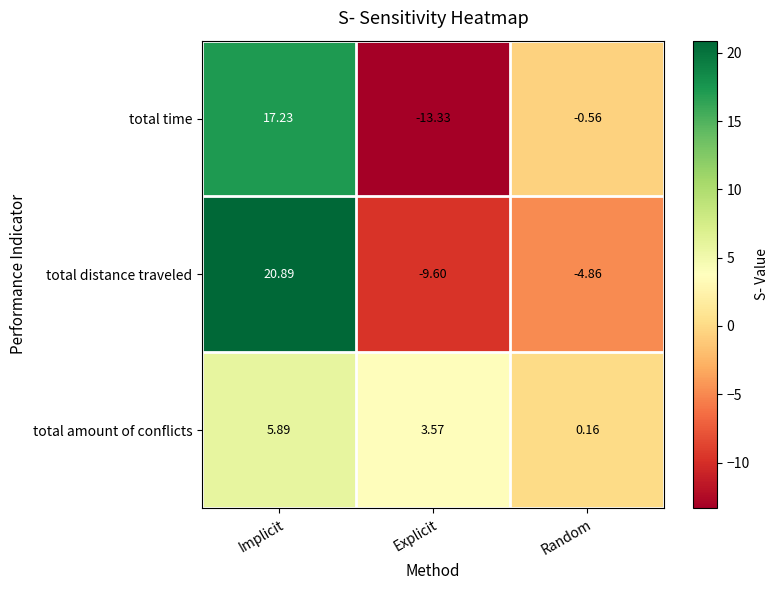

Which series changed the most between Explicit and Random?

total time